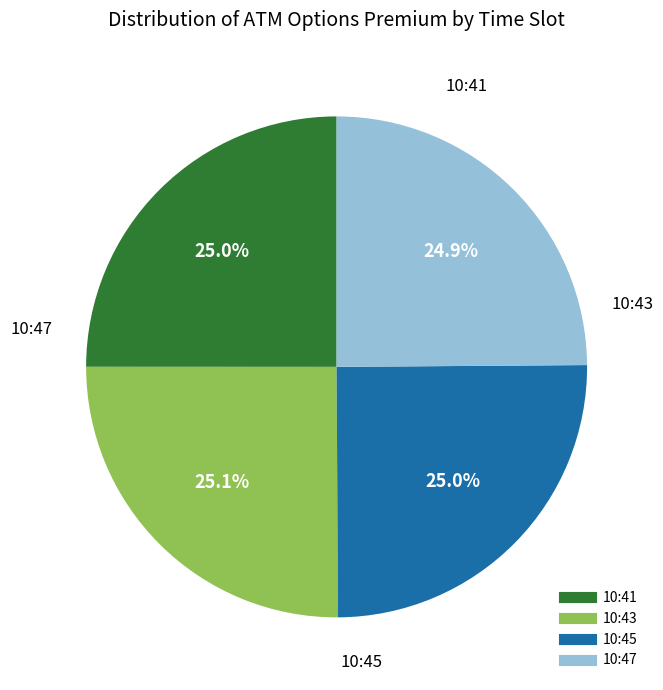

To the nearest percent, what is the average slice percentage?

25%